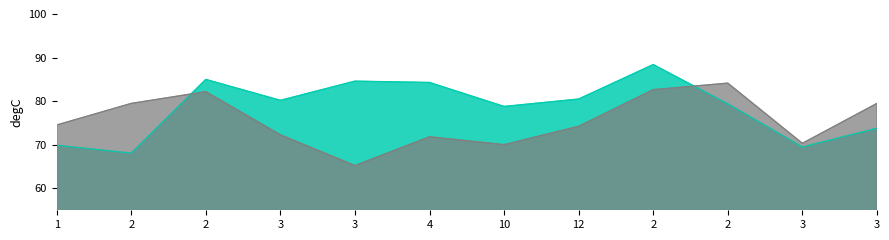

What is the label of the 8th point from the right?

3